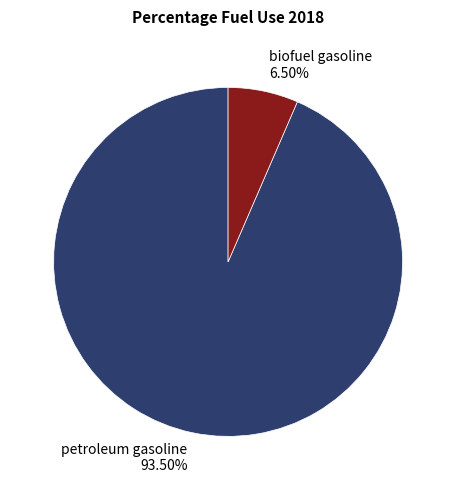

How many slices are in this pie chart?

2